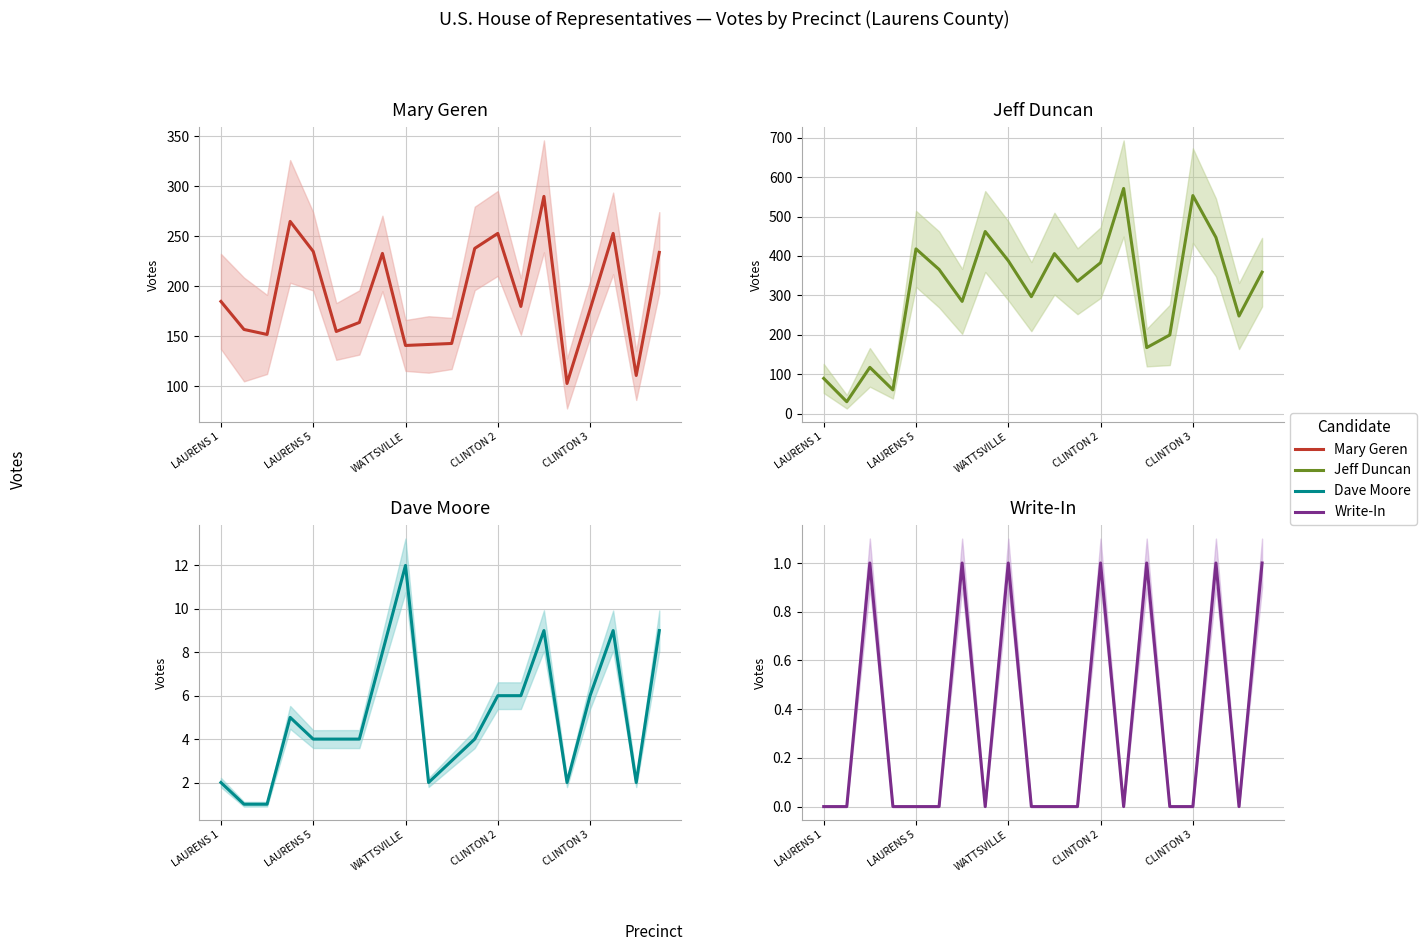

How many categories are shown in the chart?

20